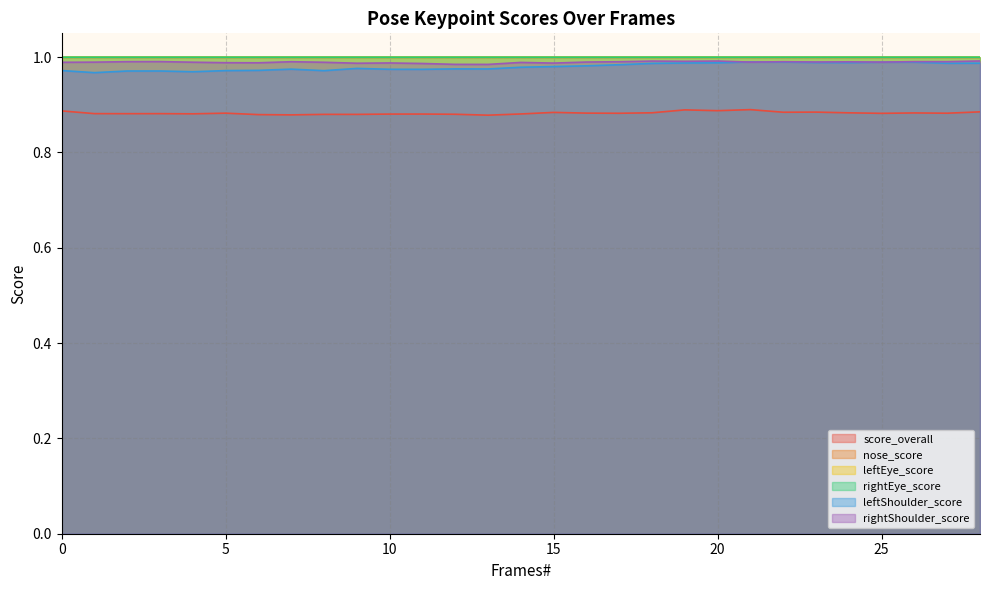

What are all the series names shown in the legend?

score_overall, nose_score, leftEye_score, rightEye_score, leftShoulder_score, rightShoulder_score